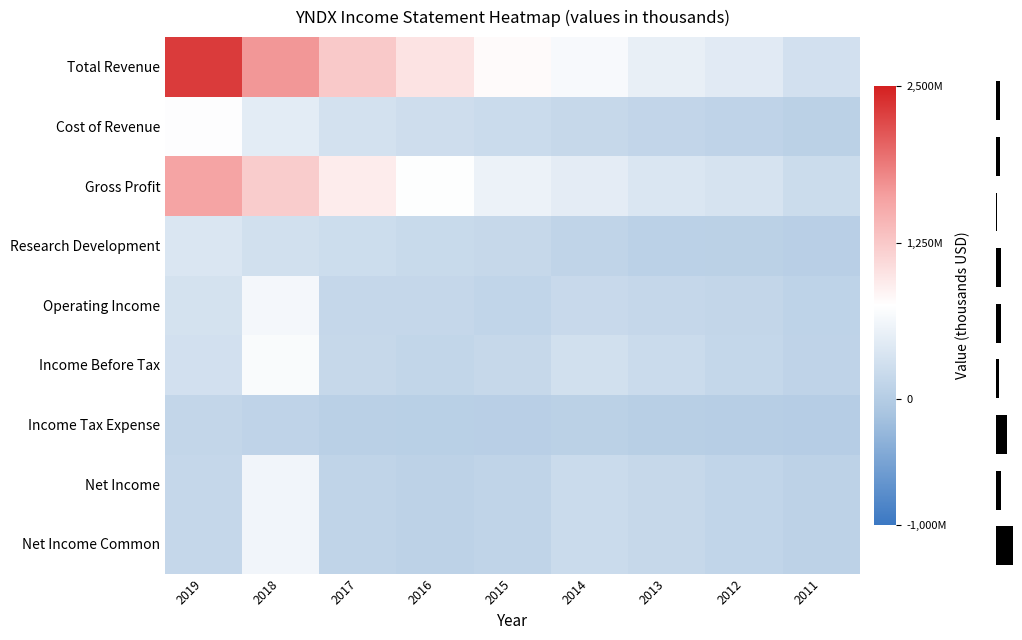

True or false: Research Development has a value of 432780 at 2018.

False